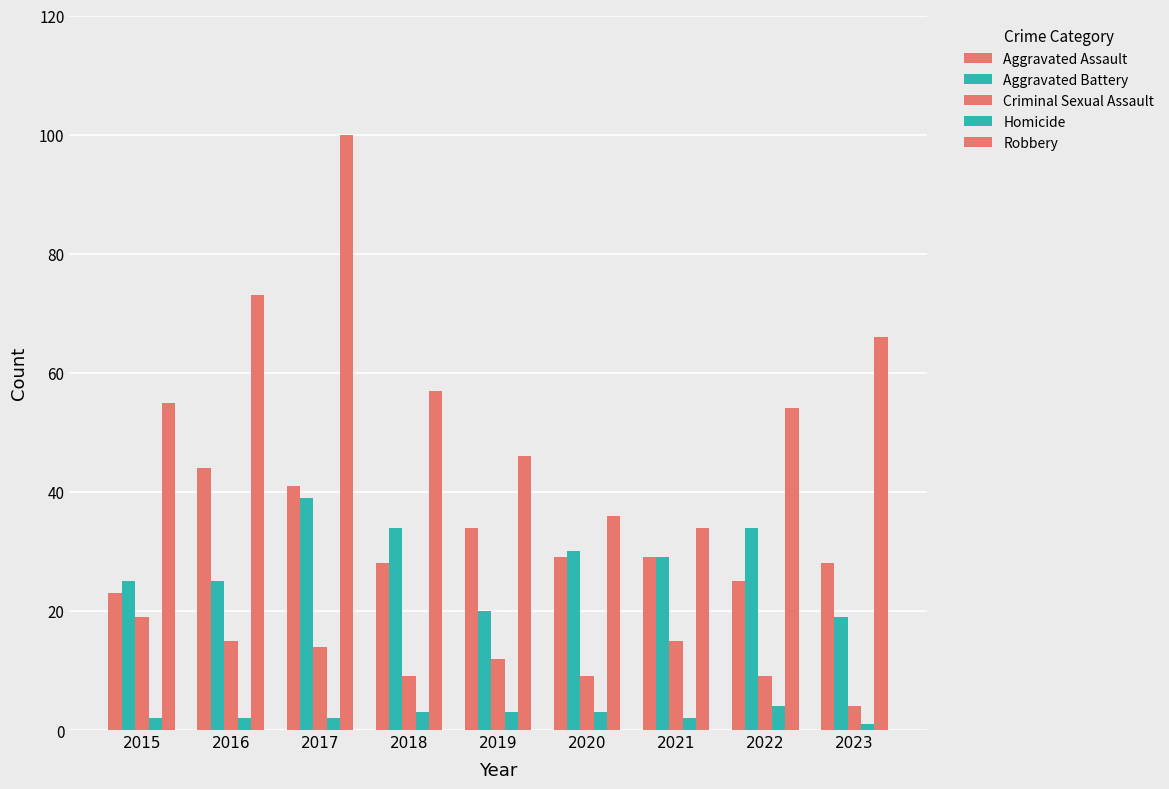

What is the value of the Robbery bar at the 9th from the left?

66